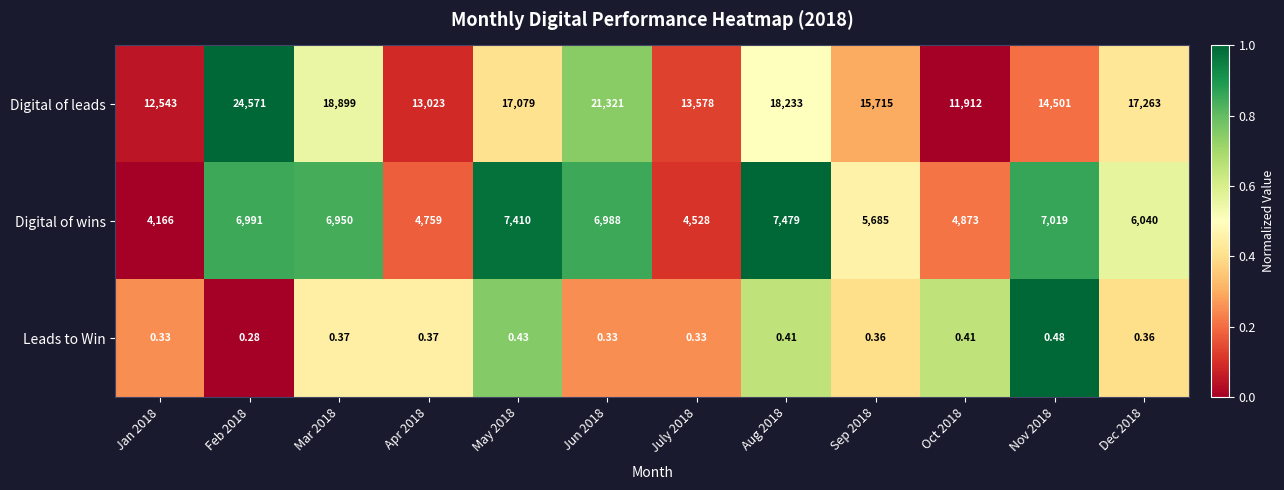

Which series has the widest spread of values?

Digital of leads